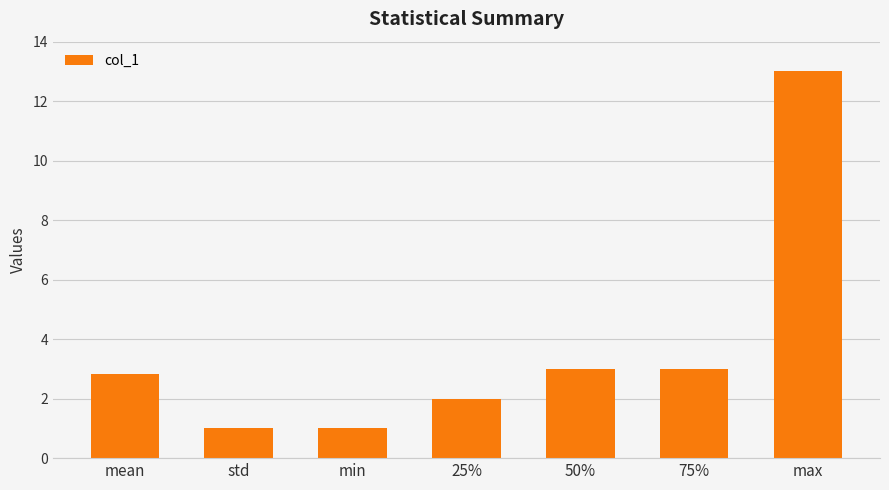

What is the change in value from 25% to 50%?

+1.0